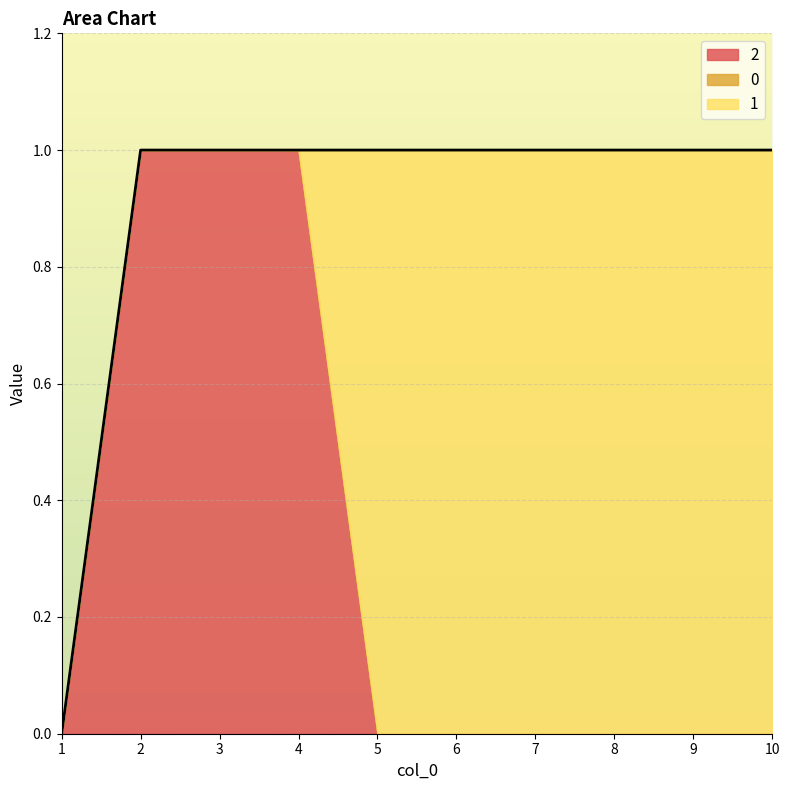

How many values in the 1 series are below 1?

4